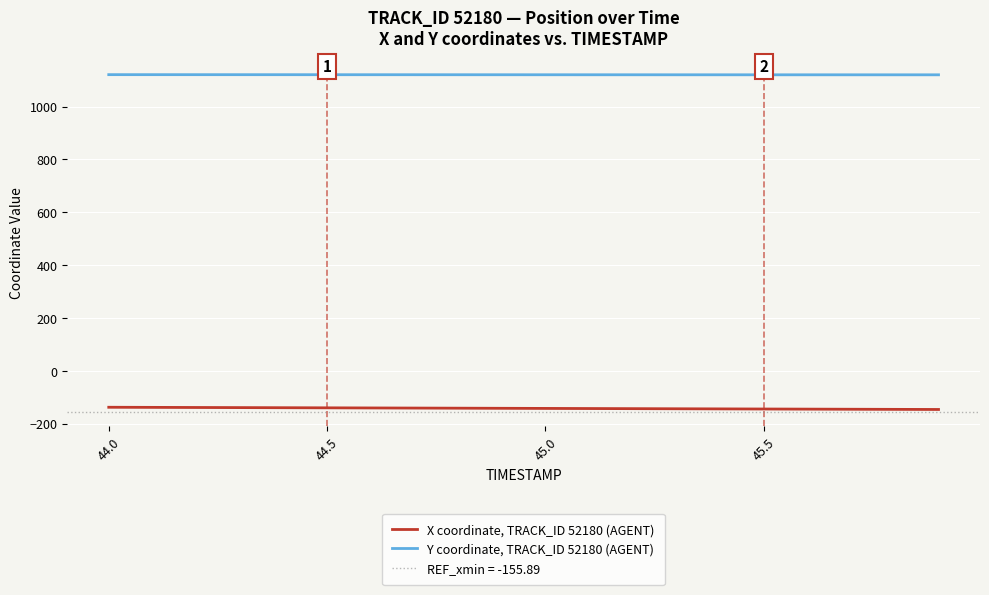

True or false: X coordinate, TRACK_ID 52180 (AGENT) has more than 1 interior local peaks.

False